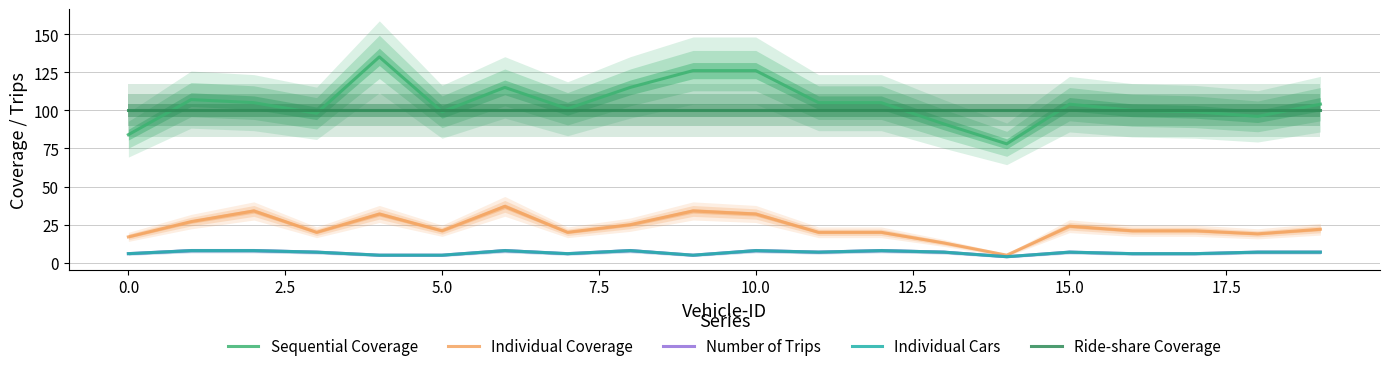

How many lines are shown in the chart?

5